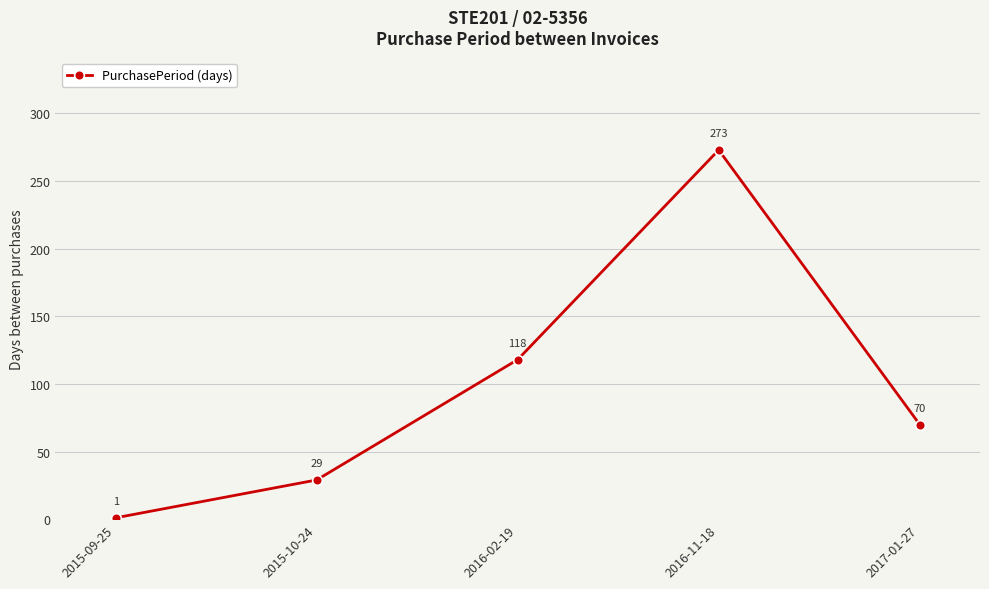

At which label does the data first exceed 70?

2016-02-19